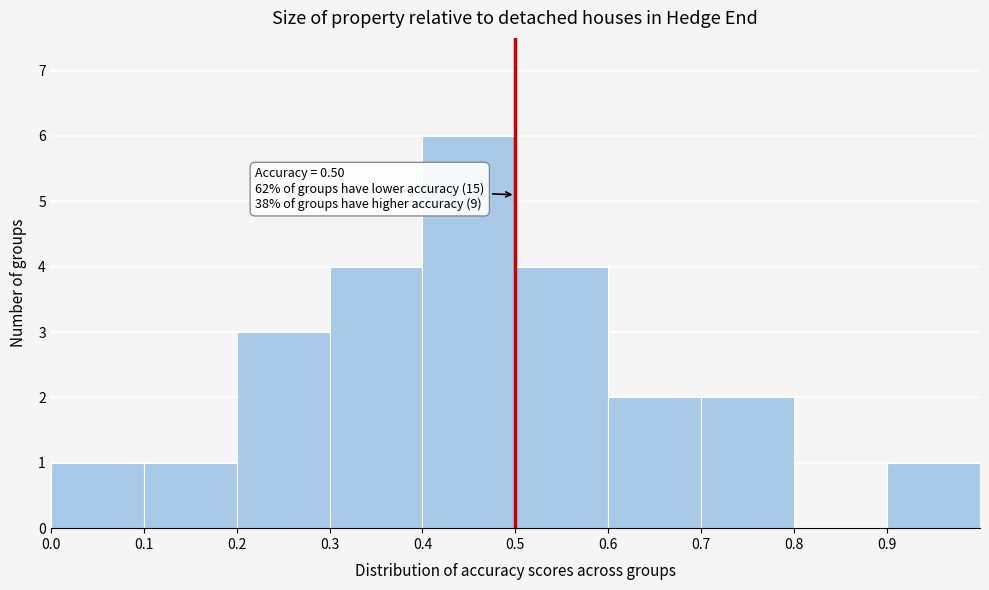

Over which range of the x-axis is the bar tallest?

0.4 to 0.5